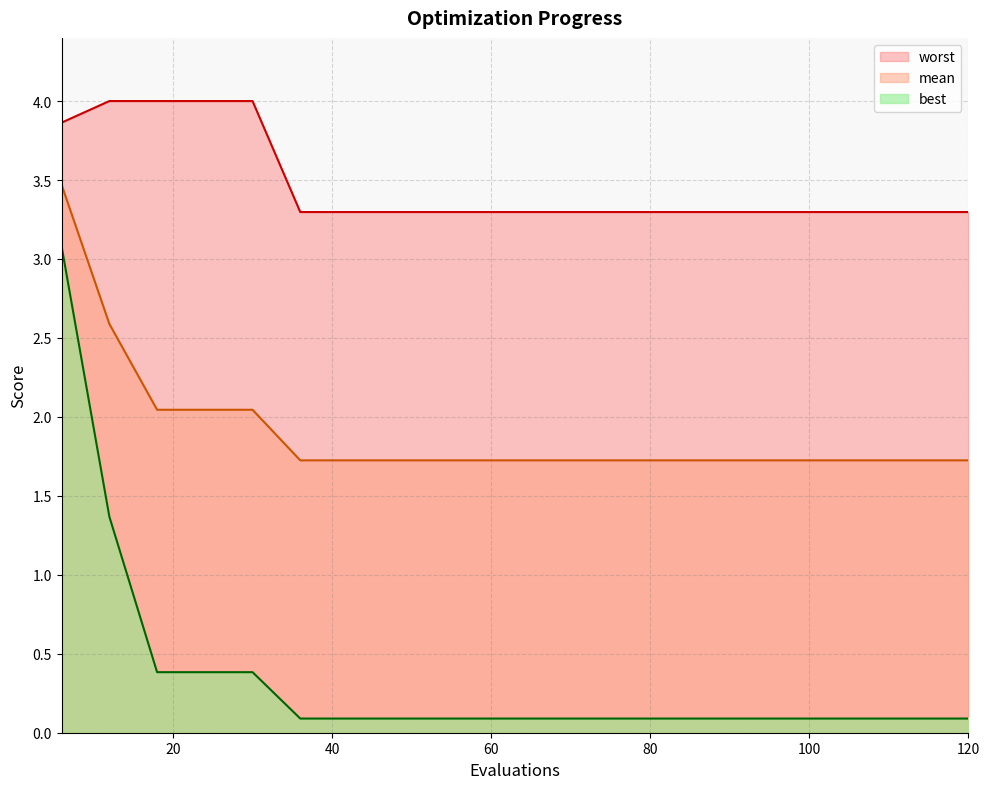

At which label does mean reach its peak?

6